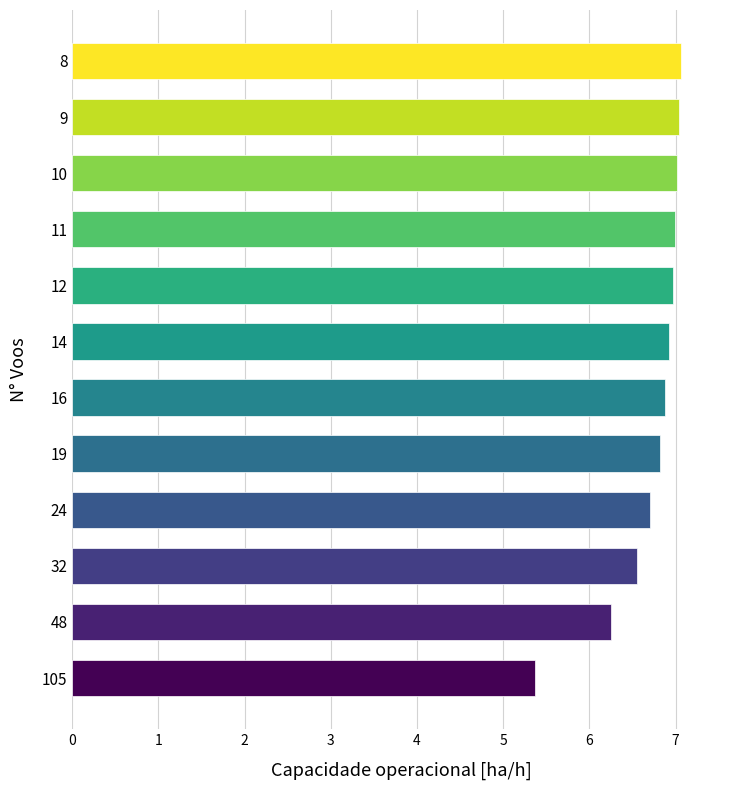

Where is the data nearest to the value 6?

48